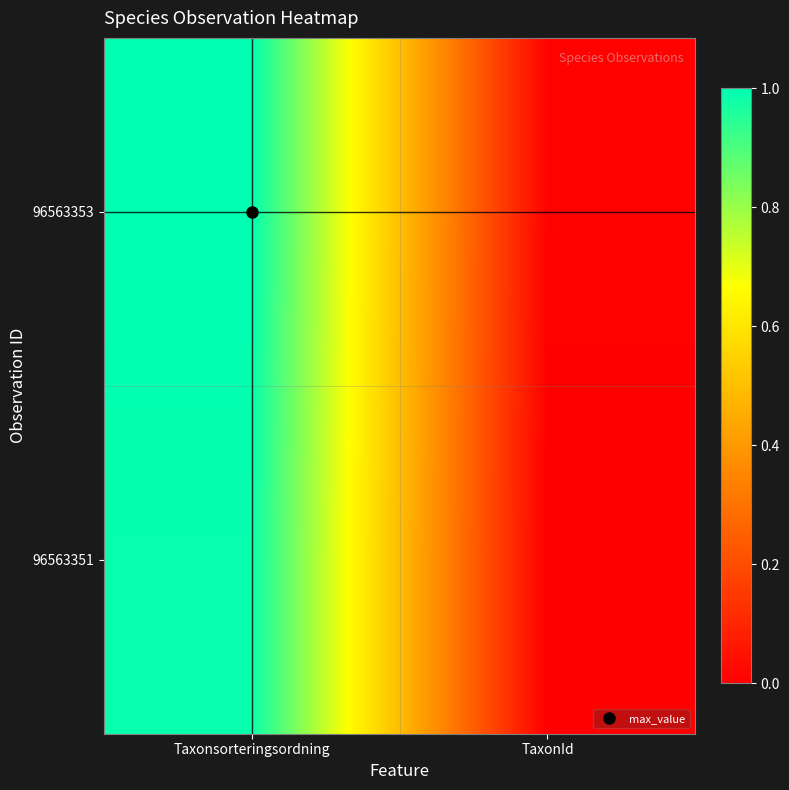

Reading right to left, extract all data points from this chart.

96563353: TaxonId=0.0	Taxonsorteringsordning=1.0
96563351: TaxonId=0.0	Taxonsorteringsordning=1.0